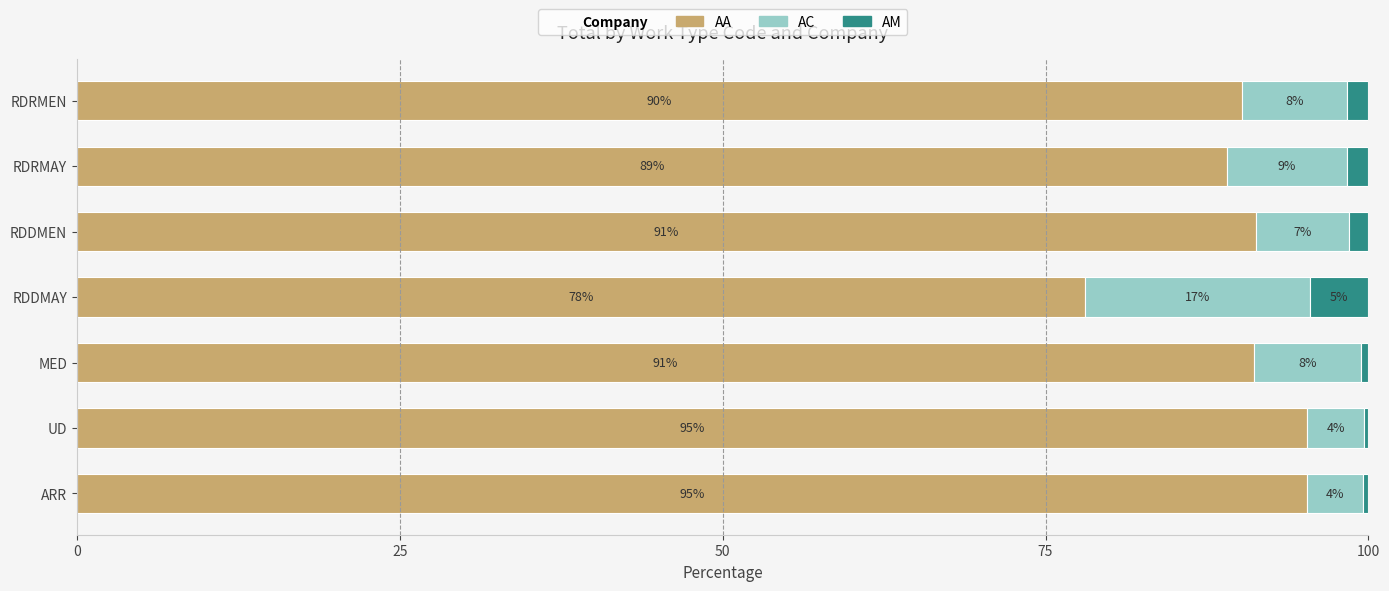

Reading right to left, list all the values displayed in this chart.

AA: 90.2	89.1	91.3	78.1	91.1	95.3	95.2
AC: 8.1	9.3	7.2	17.4	8.3	4.3	4.4
AM: 1.7	1.7	1.5	4.5	0.6	0.4	0.4